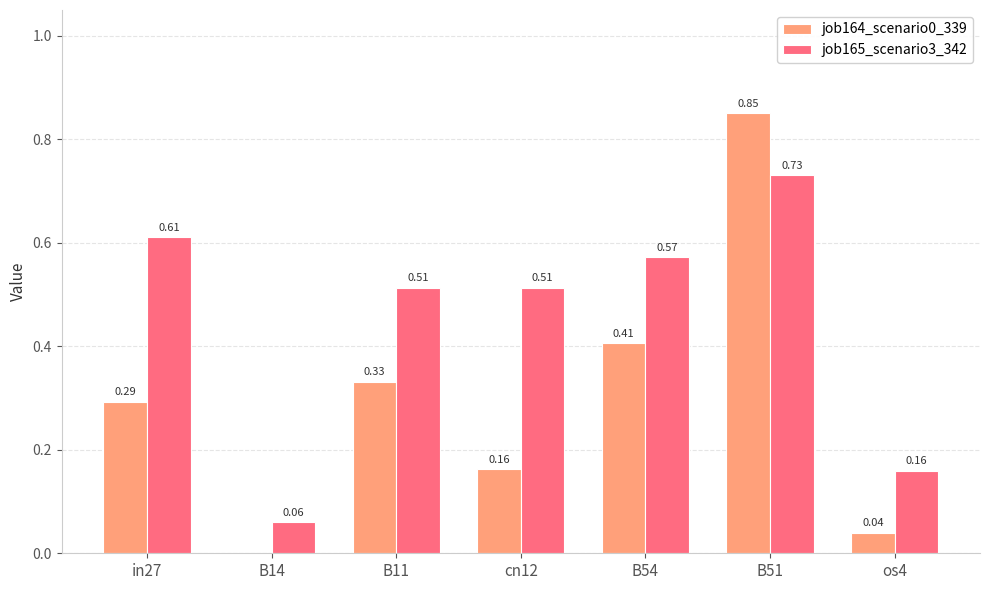

Which series changed the most between in27 and B14?

job165_scenario3_342